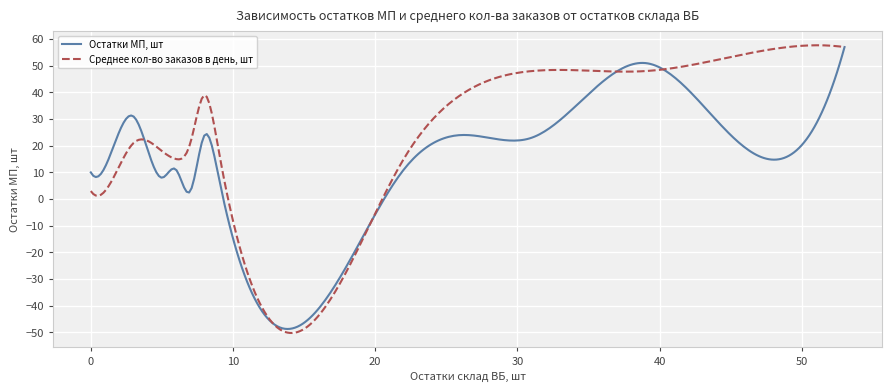

Which series has the widest spread of values?

Среднее кол-во заказов в день, шт